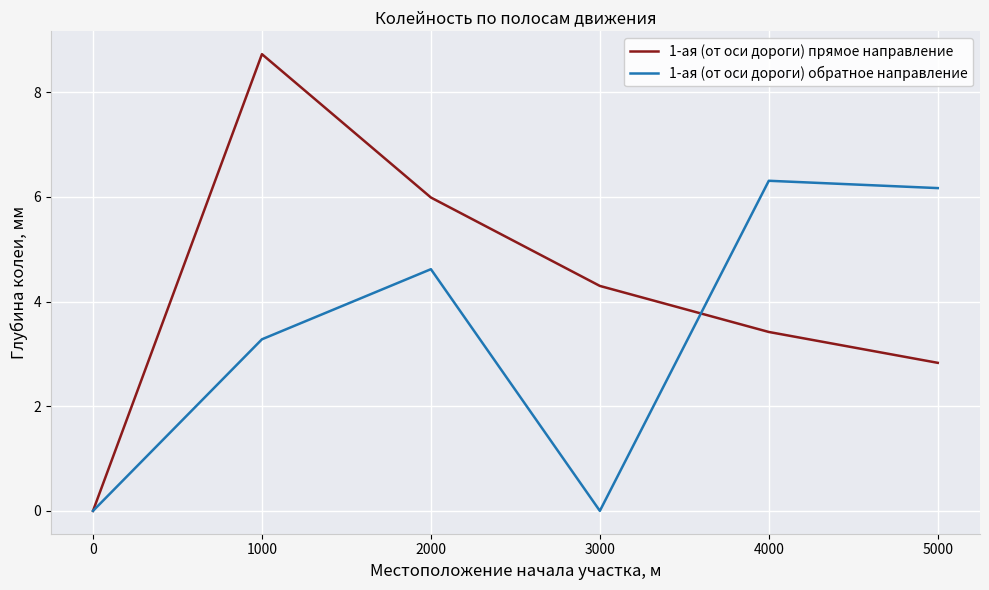

What is the maximum value for 1-ая (от оси дороги) обратное направление?

6.3